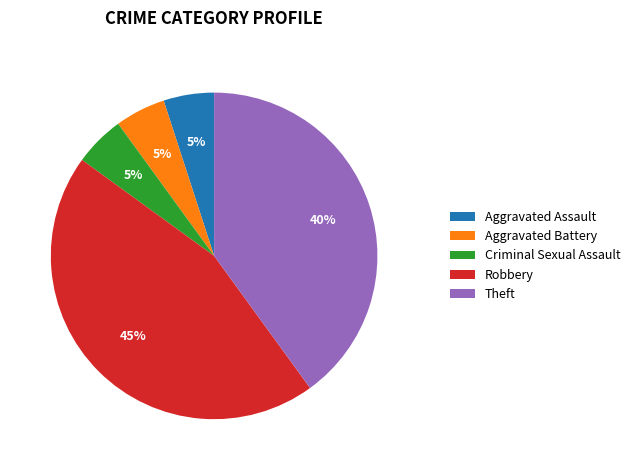

To the nearest percent, what is the combined percentage of Theft and Aggravated Battery?

45%